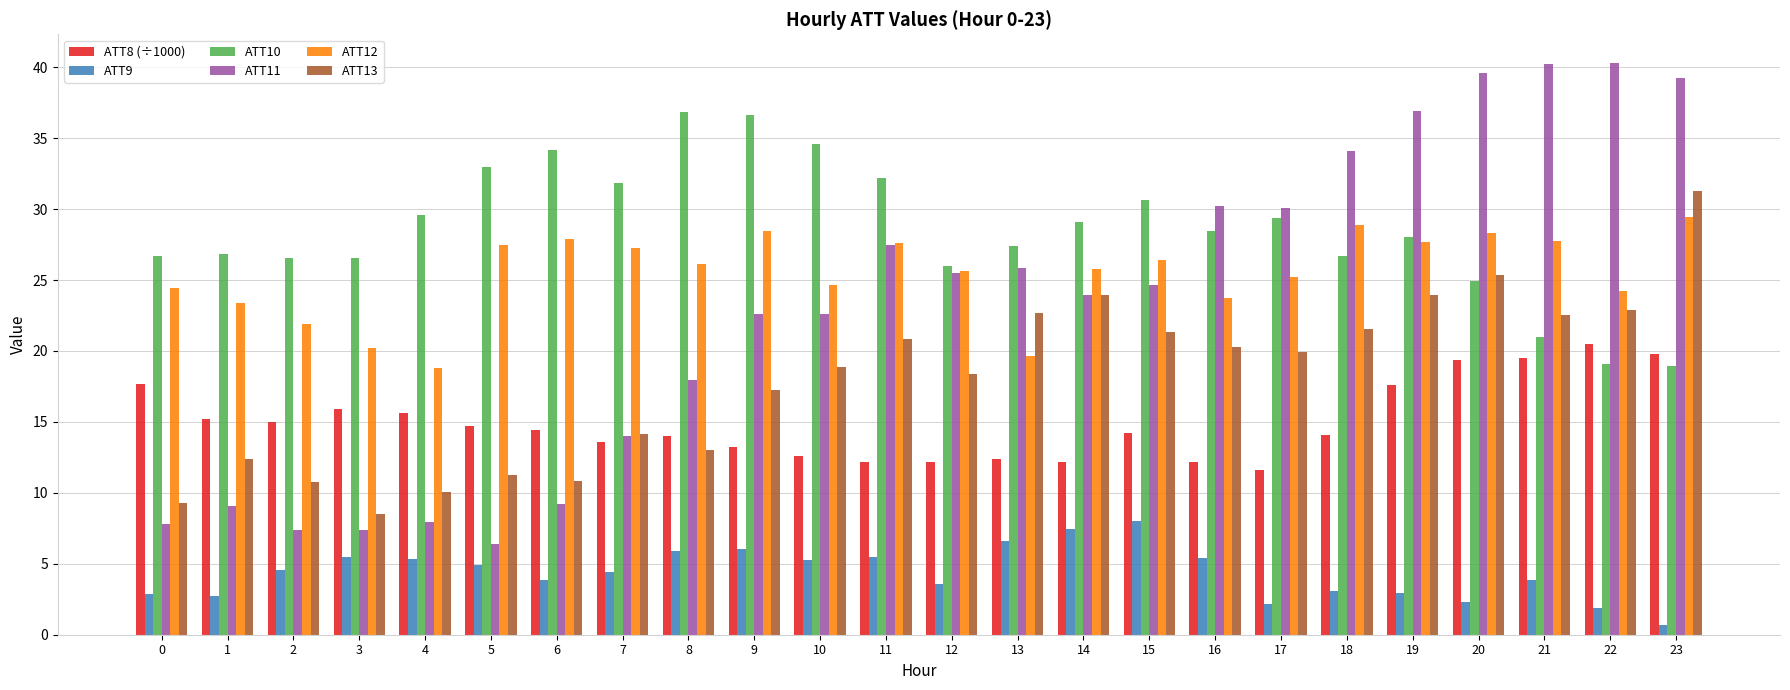

Which series has the largest range (max minus min)?

ATT11